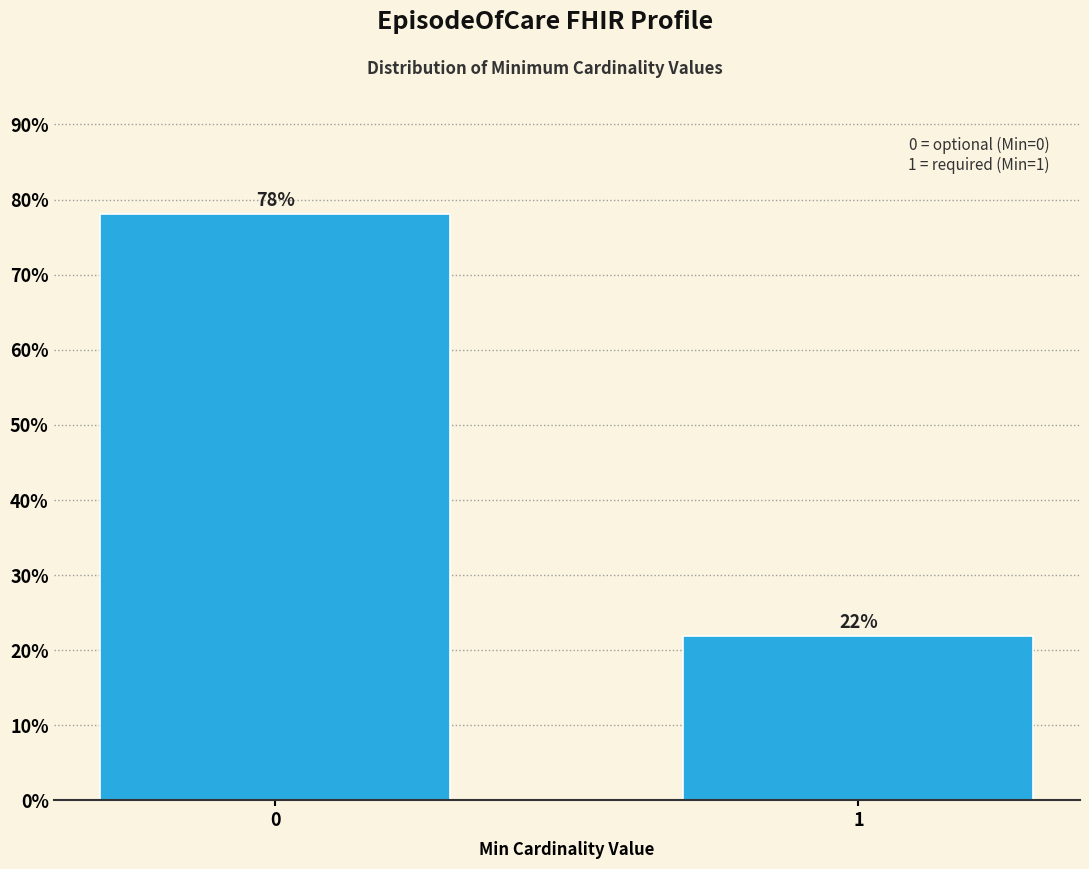

Reading right to left, what are all the values shown in this chart?

1=22.0	0=78.0